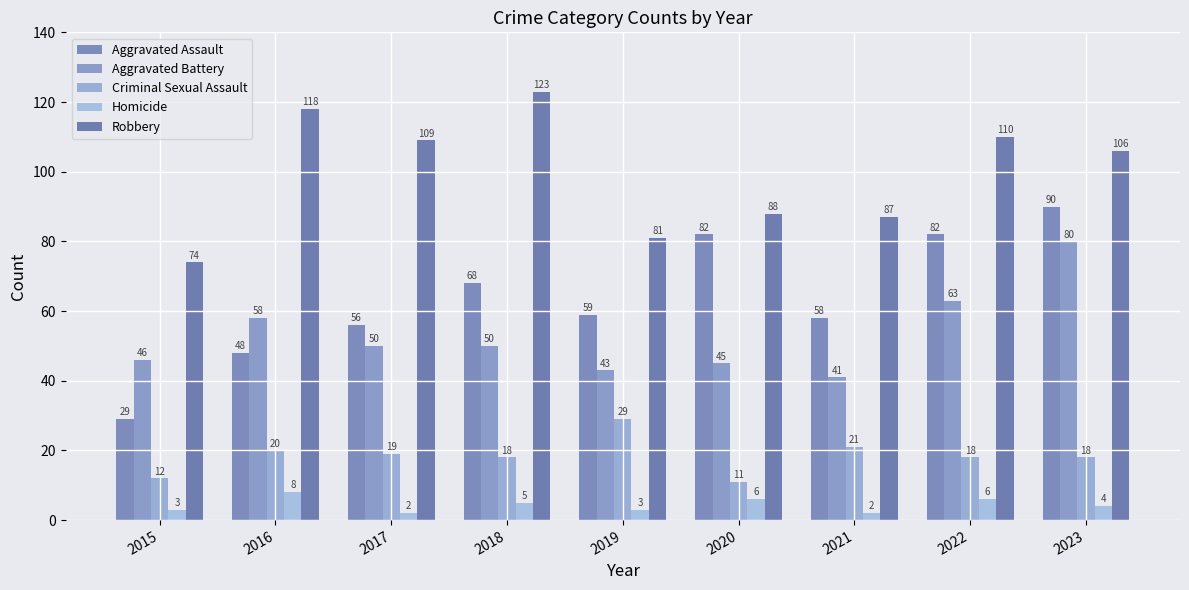

What is the difference between the highest and lowest values at 2016?

110